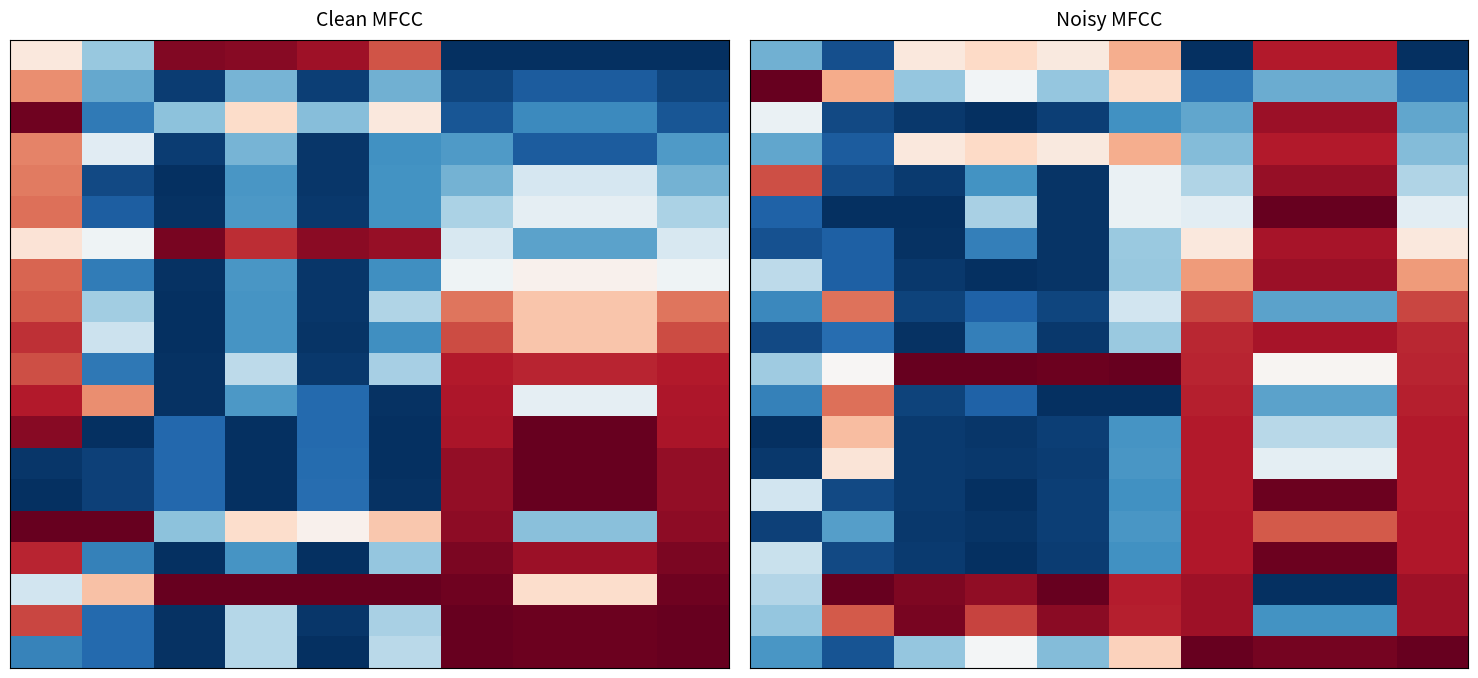

What is the total value across all series at 0?

5.7